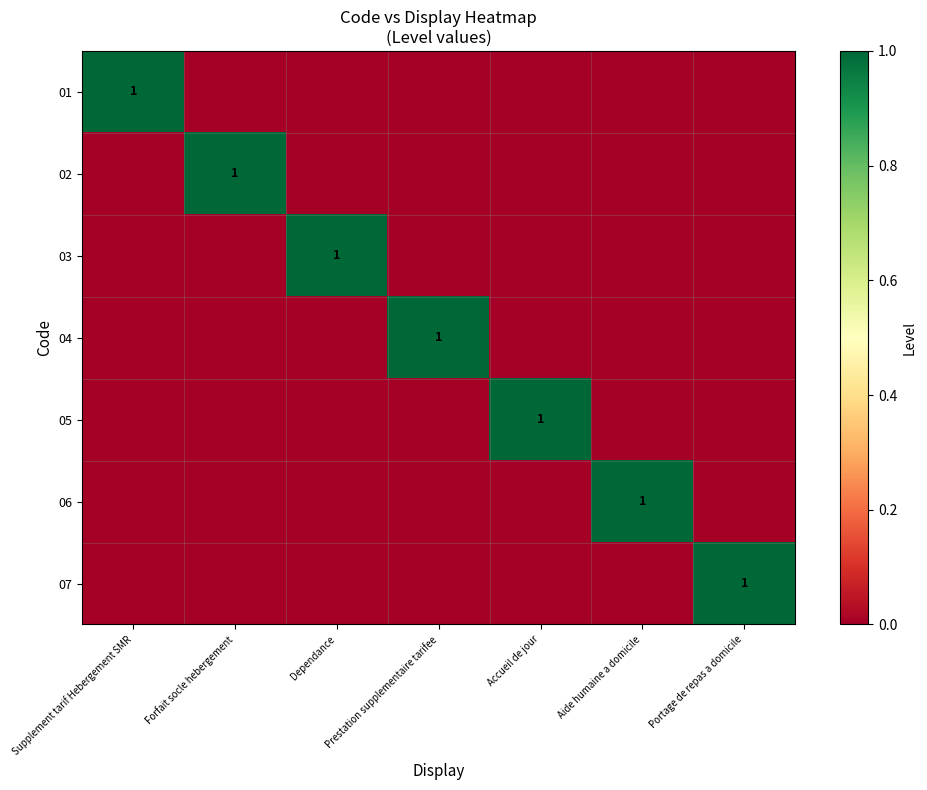

How many series are shown in this chart?

7